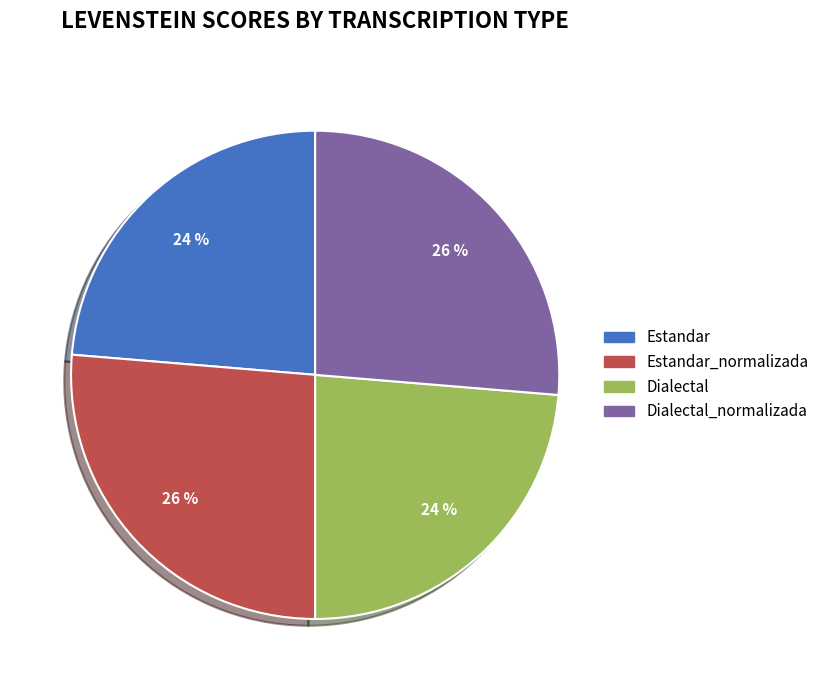

Count the number of slices in the pie.

4